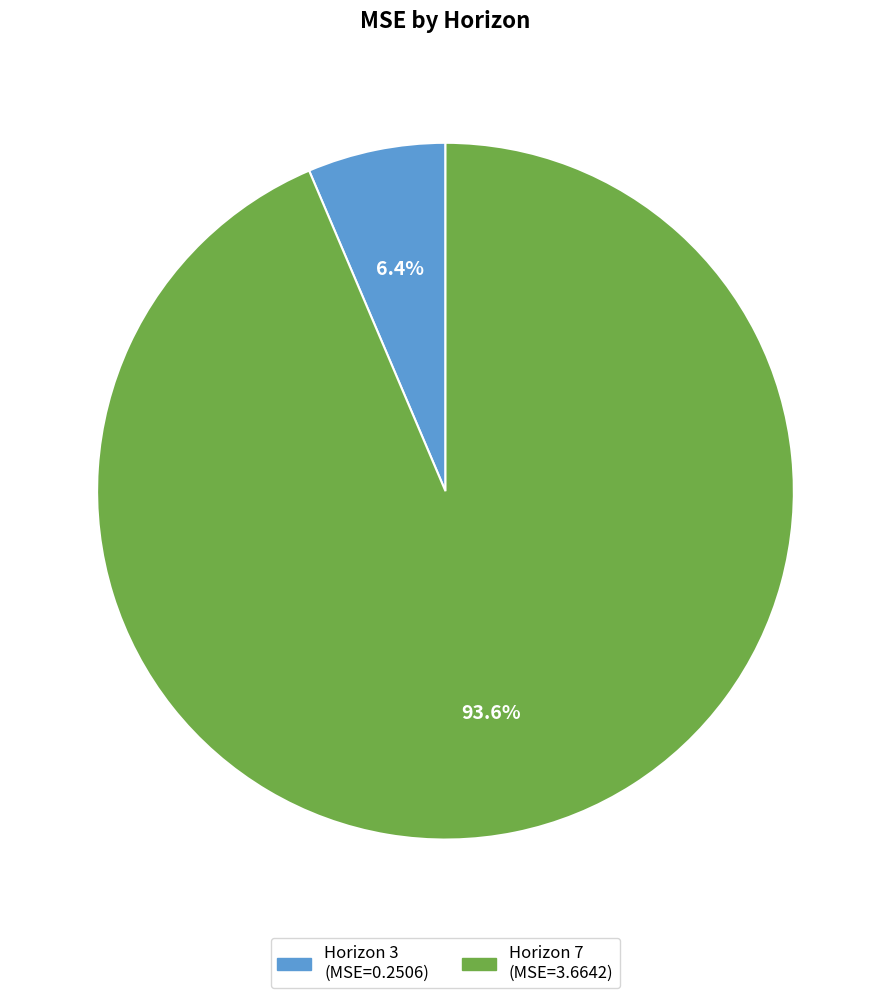

Does any single category account for the majority?

Yes